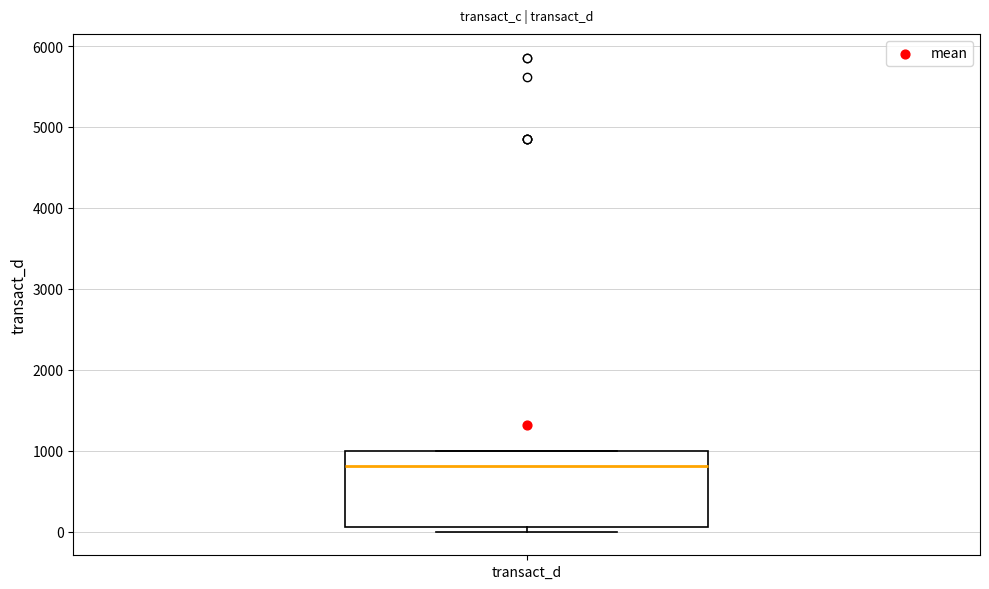

Transcribe this box plot: give where the median line is, the range the box spans, and where the two whiskers end, as read against the y-axis. The values are not printed on the chart, so give them approximately, as read against the axis.

median 800, box 100 to 1000, whiskers 0 to 1000